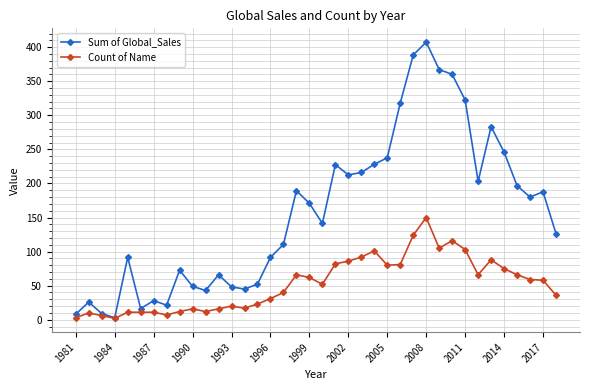

Count the number of categories in the chart.

38